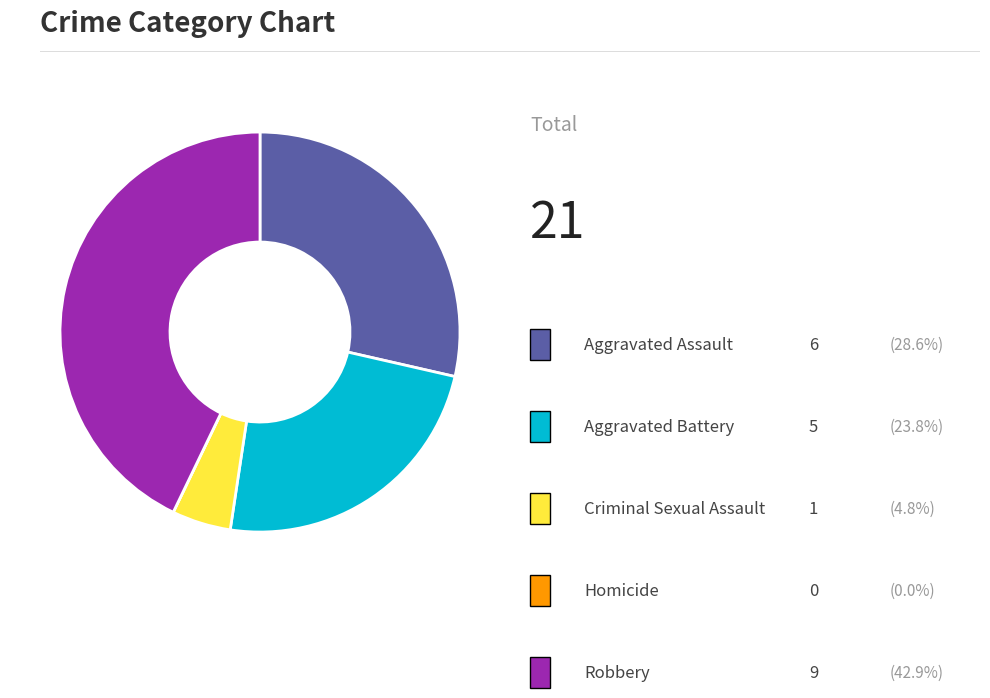

Is there any slice that represents more than half of the pie?

No